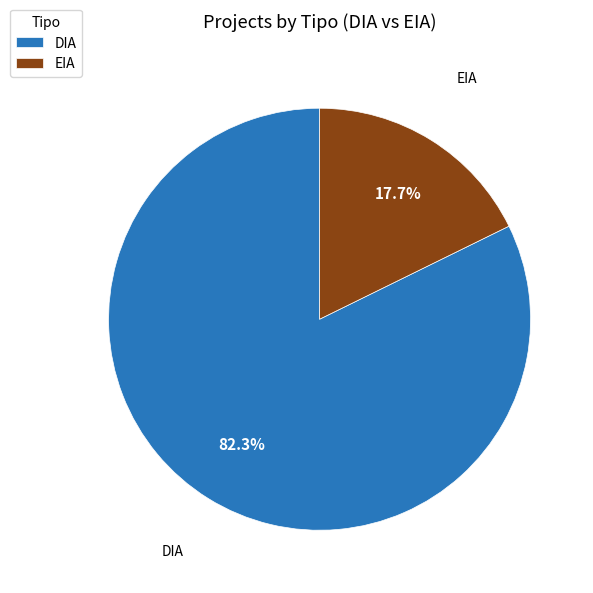

What portion of the pie excludes DIA?

17.7%